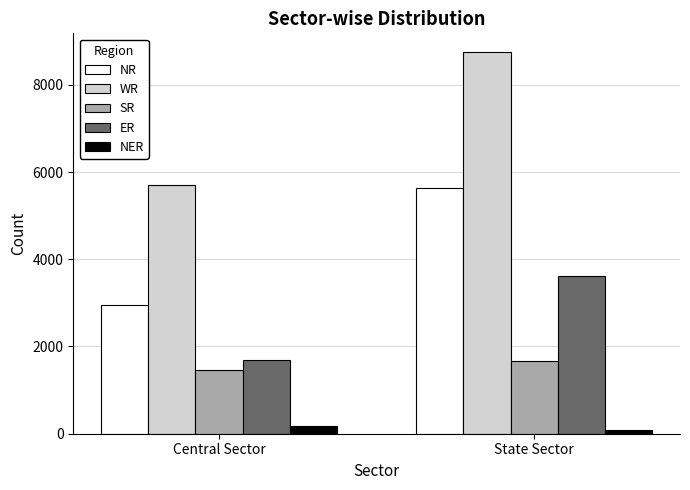

What are all the series names shown in the legend?

NR, WR, SR, ER, NER